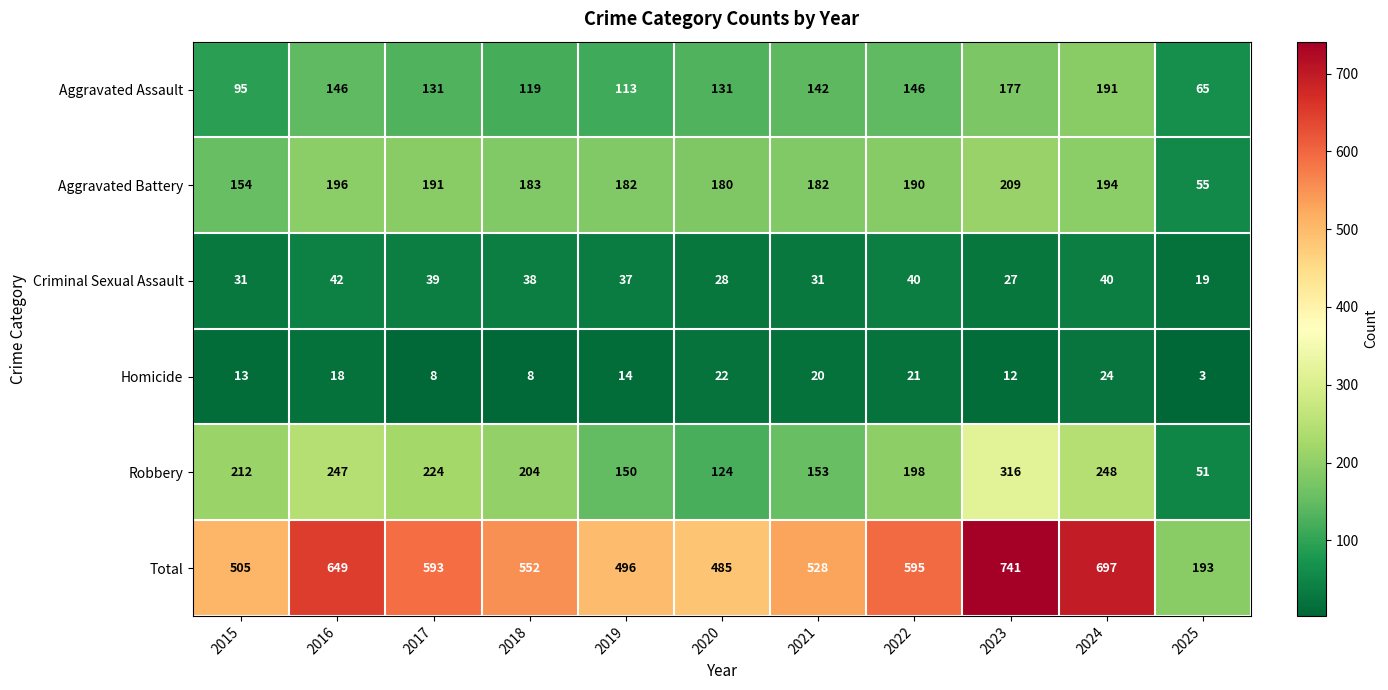

Which series has the largest total across all categories?

Total